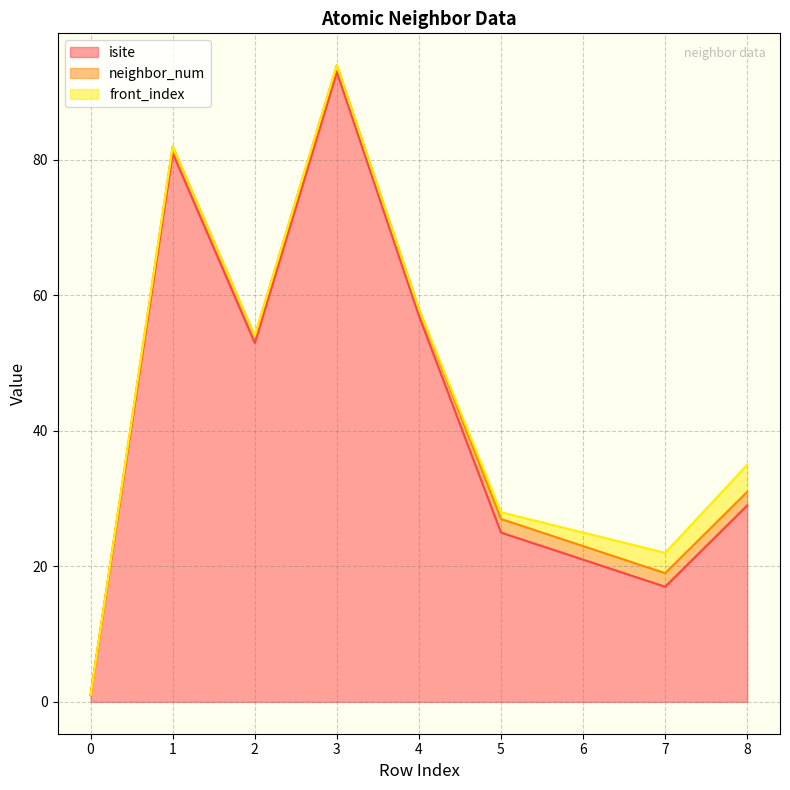

Reading left to right, what are all the values shown in this chart?

isite: 0=1	1=81	2=53	3=93	4=57	5=25	6=21	7=17	8=29
neighbor_num: 0=0	1=1	2=1	3=1	4=1	5=2	6=2	7=2	8=2
front_index: 0=0	1=0	2=0	3=0	4=0	5=1	6=2	7=3	8=4